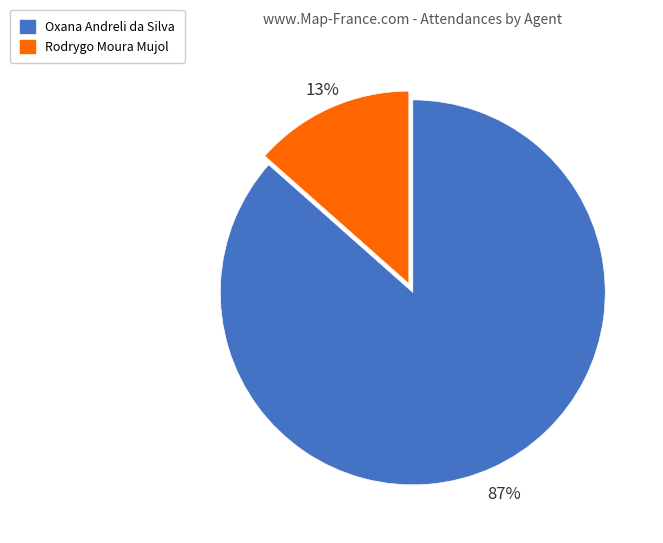

Which has a higher value, Oxana Andreli da Silva or Rodrygo Moura Mujol?

Oxana Andreli da Silva